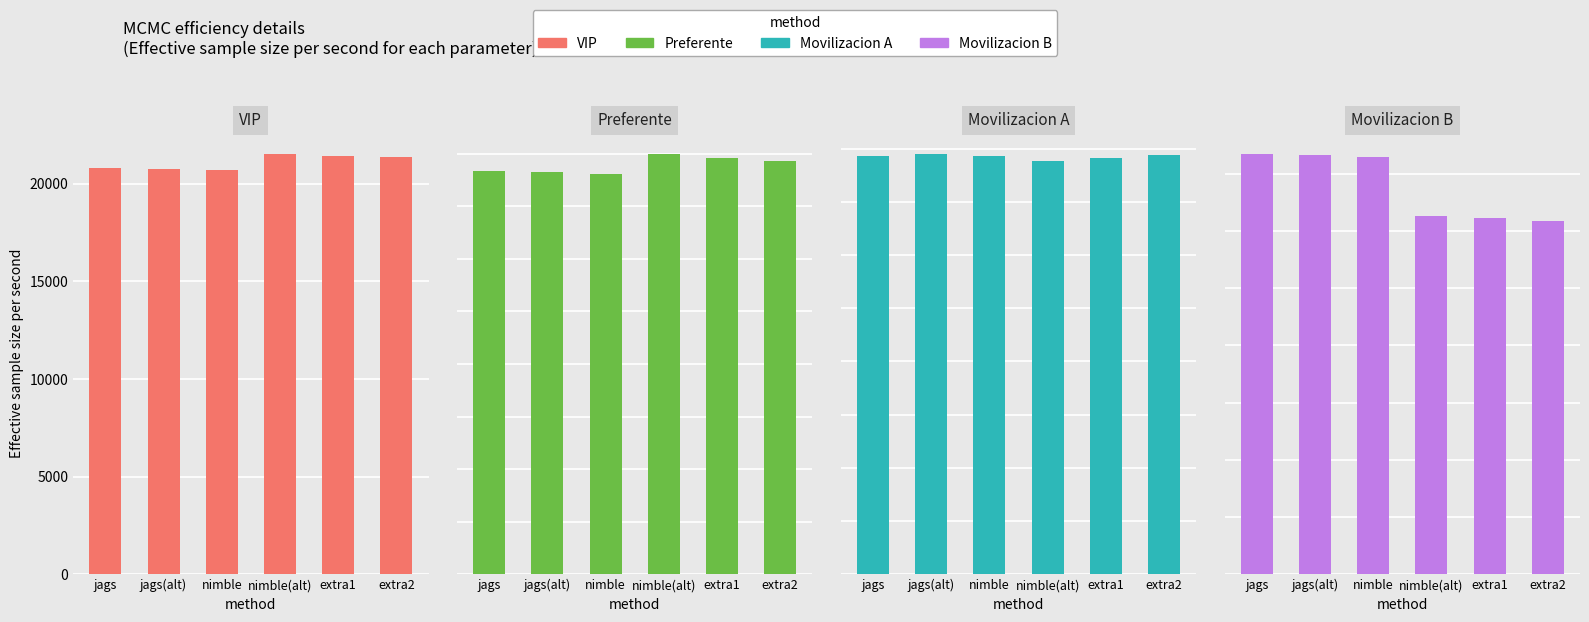

Which series has the widest spread of values?

VIP